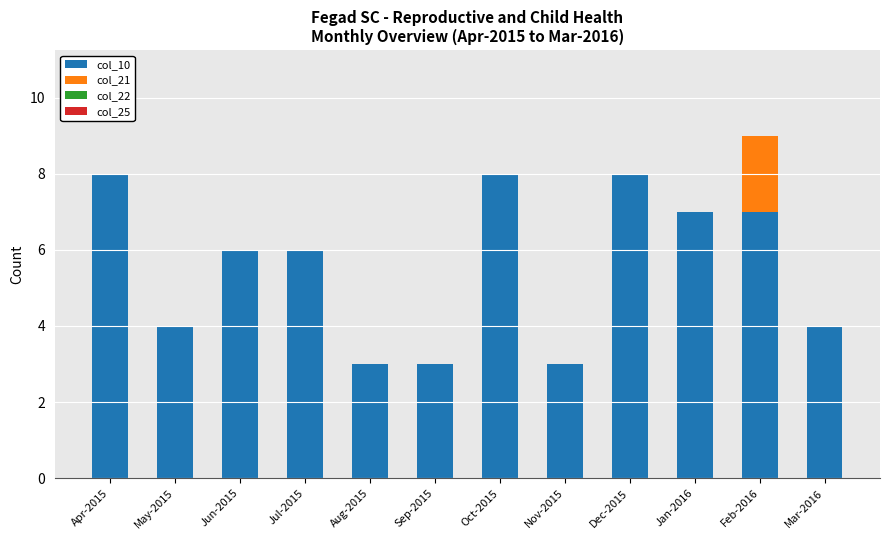

Does the chart contain stacked bars?

Yes